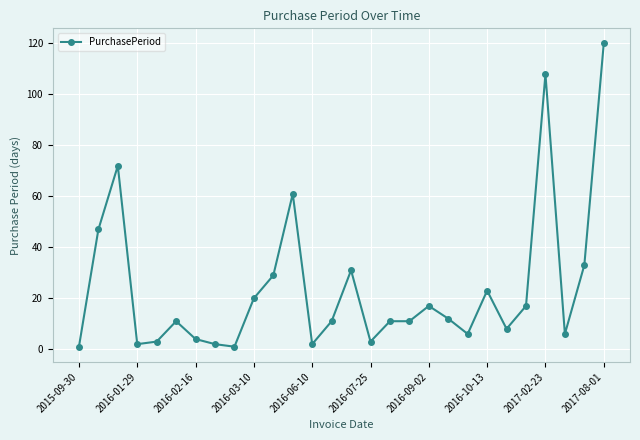

What is the difference between the maximum and second lowest values?

119